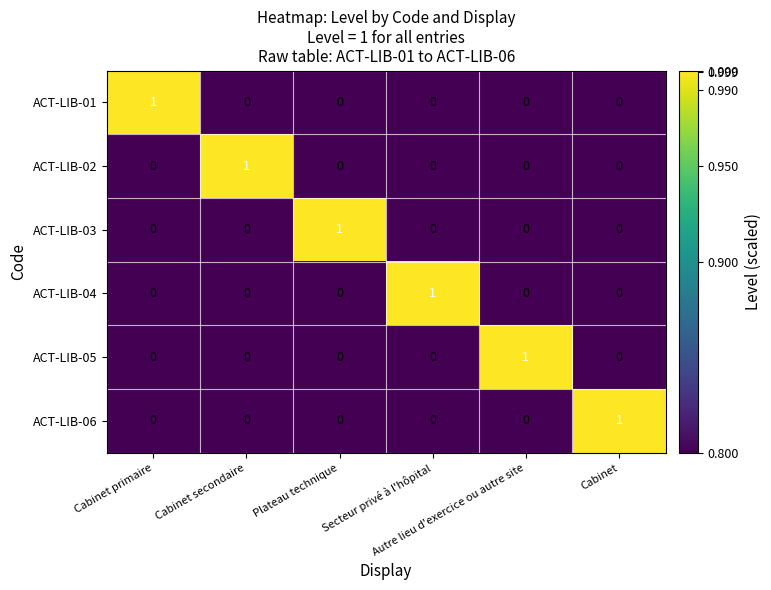

Count the ACT-LIB-06 values in the range 0 to 1.

6